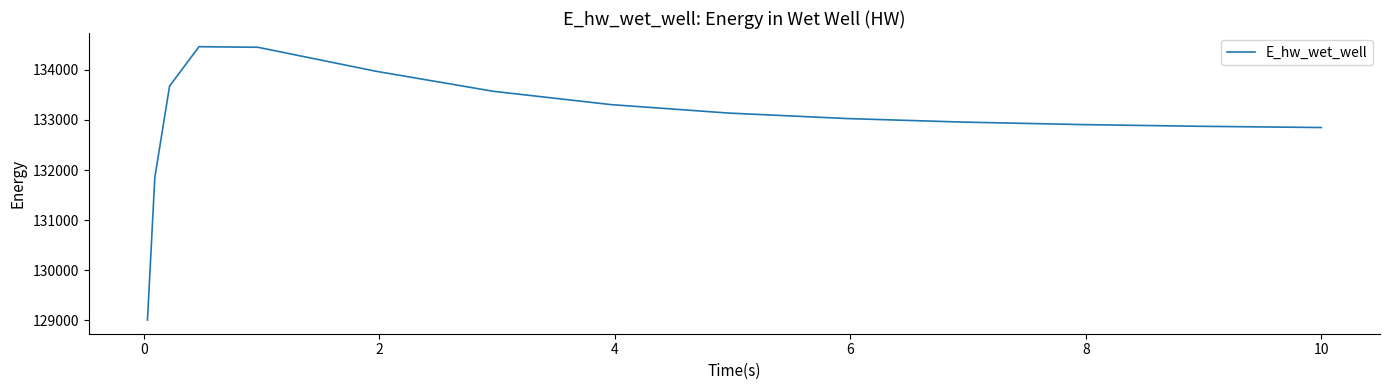

What is the smallest value displayed?

129008.6